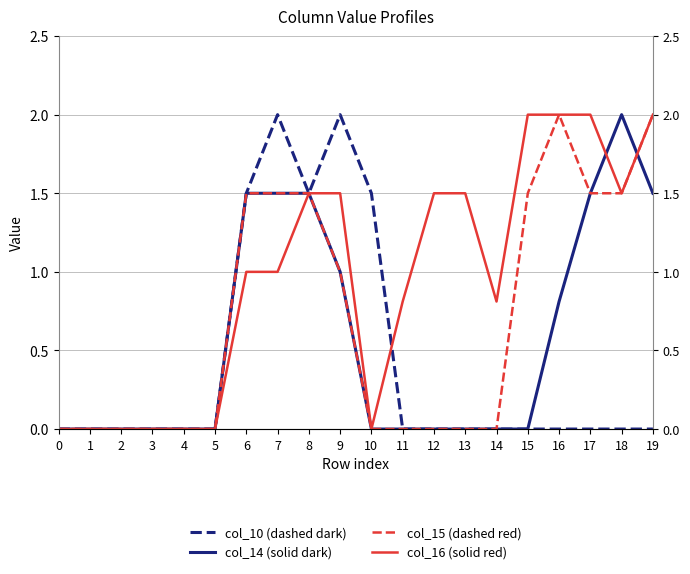

Reading left to right, what are all the values shown in this chart?

col_10 (dashed dark): 0.0	0.0	0.0	0.0	0.0	0.0	1.5	2.0	1.5	2.0	1.5	0.0	0.0	0.0	0.0	0.0	0.0	0.0	0.0	0.0
col_14 (solid dark): 0.0	0.0	0.0	0.0	0.0	0.0	1.5	1.5	1.5	1.0	0.0	0.0	0.0	0.0	0.0	0.0	0.8	1.5	2.0	1.5
col_15 (dashed red): 0.0	0.0	0.0	0.0	0.0	0.0	1.5	1.5	1.5	1.0	0.0	0.0	0.0	0.0	0.0	1.5	2.0	1.5	1.5	2.0
col_16 (solid red): 0.0	0.0	0.0	0.0	0.0	0.0	1.0	1.0	1.5	1.5	0.0	0.8	1.5	1.5	0.8	2.0	2.0	2.0	1.5	2.0